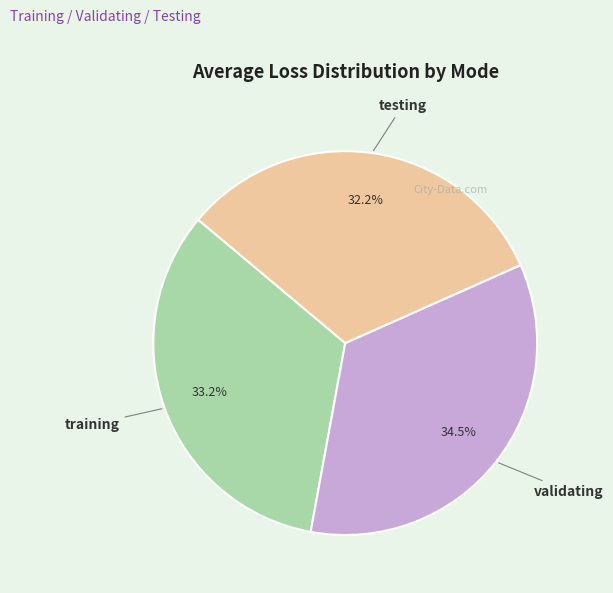

Which category has the smallest portion of the pie?

testing